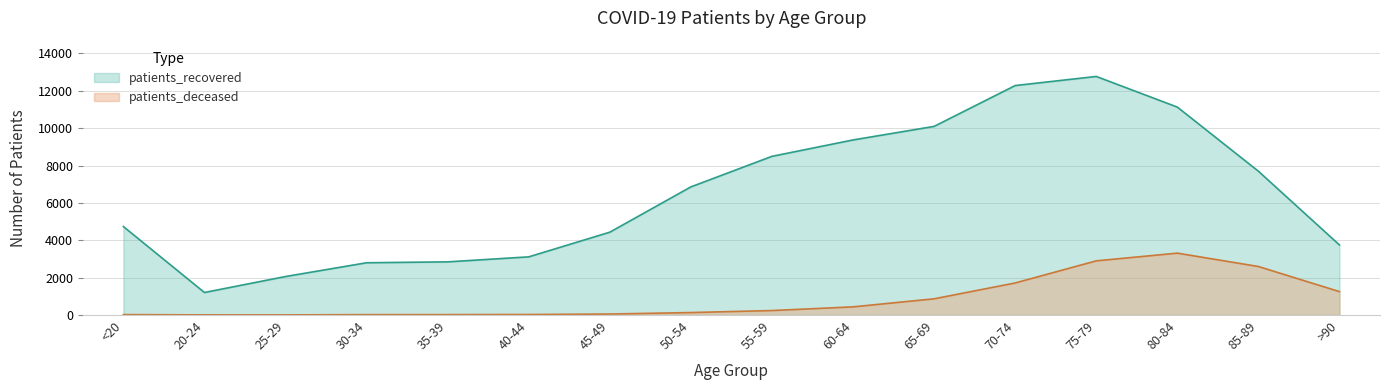

What is the spread (max minus min) of values at 85-89?

5102